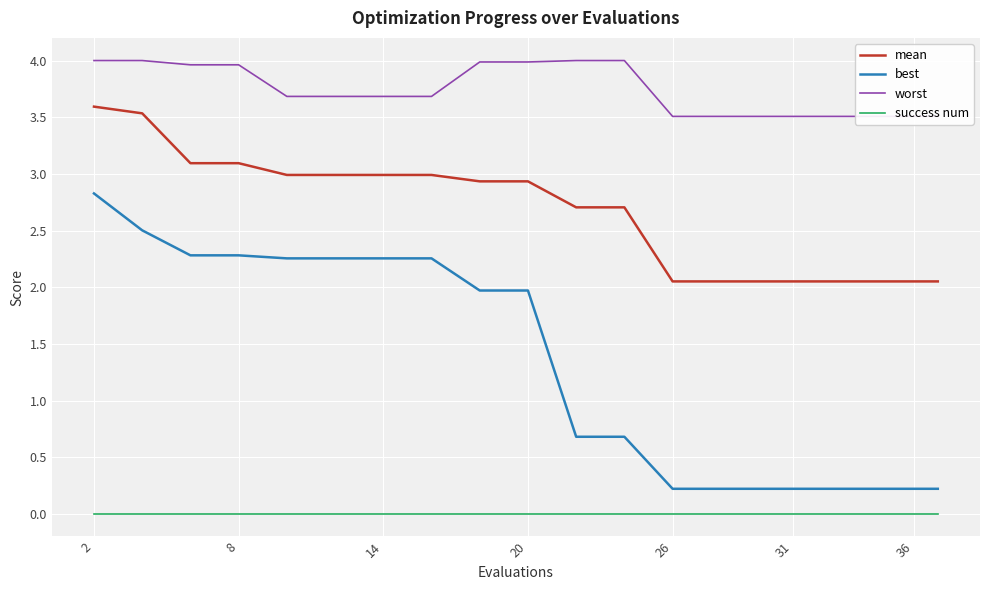

What are all the series names shown in the legend?

mean, best, worst, success num